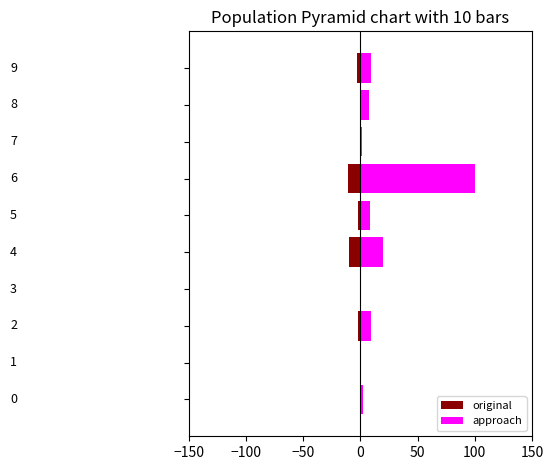

What is the smallest value displayed?

-10.6